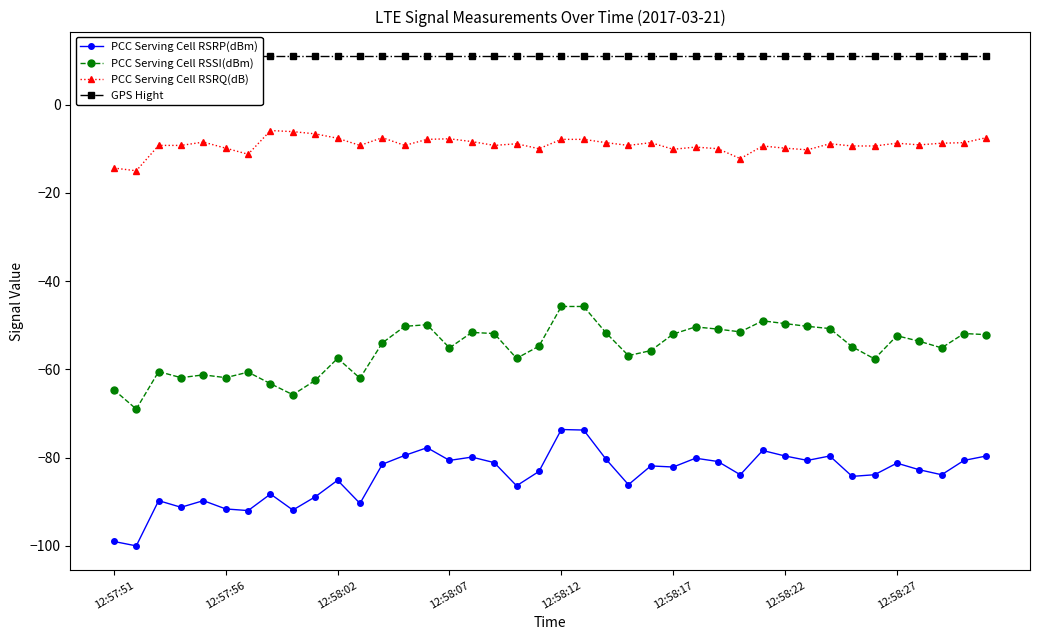

What is the minimum value for PCC Serving Cell RSRQ(dB)?

-15.0